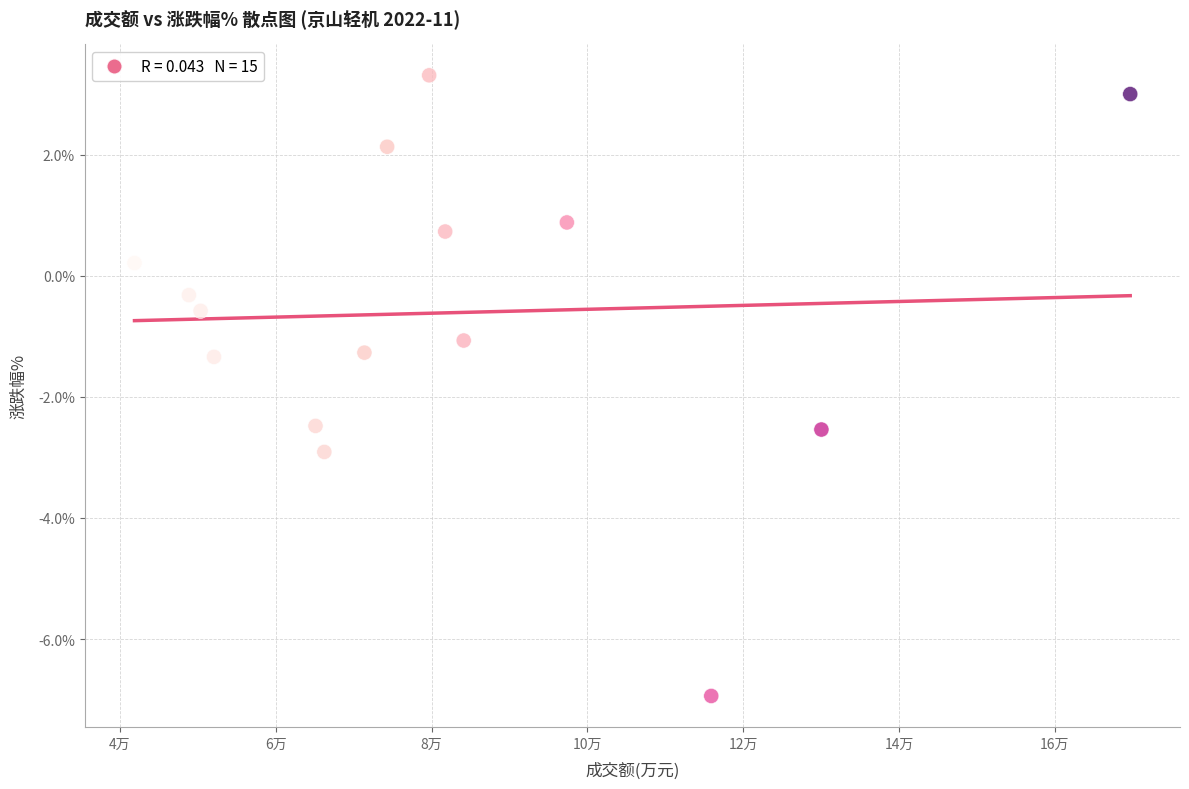

What is the range of X values (max minus min)?

127828.0